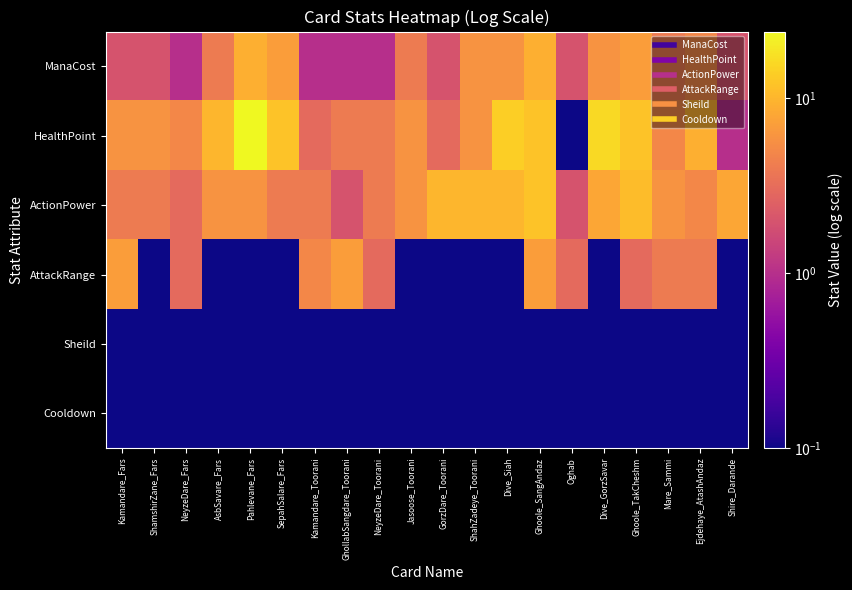

Reading left to right, transcribe all the data shown in this chart.

ManaCost: Kamandare_Fars=2.0	ShamshirZane_Fars=2.0	NeyzeDare_Fars=1.0	AsbSavare_Fars=4.0	Pahlevane_Fars=9.0	SepahSalare_Fars=7.0	Kamandare_Toorani=1.0	GhollabSangdare_Toorani=1.0	NeyzeDare_Toorani=1.0	Jasoose_Toorani=4.0	GorzDare_Toorani=2.0	ShahZadeye_Toorani=6.0	Dive_Siah=6.0	Ghoole_SangAndaz=9.0	Oghab=2.0	Dive_GorzSavar=6.0	Ghoole_TakCheshm=7.0	Mare_Sammi=4.0	Ejdehaye_AtashAndaz=5.0	Shire_Darande=2.0
HealthPoint: Kamandare_Fars=6.0	ShamshirZane_Fars=6.0	NeyzeDare_Fars=5.0	AsbSavare_Fars=10.0	Pahlevane_Fars=24.0	SepahSalare_Fars=12.0	Kamandare_Toorani=3.0	GhollabSangdare_Toorani=4.0	NeyzeDare_Toorani=4.0	Jasoose_Toorani=6.0	GorzDare_Toorani=3.0	ShahZadeye_Toorani=6.0	Dive_Siah=14.0	Ghoole_SangAndaz=12.0	Oghab=0.1	Dive_GorzSavar=16.0	Ghoole_TakCheshm=12.0	Mare_Sammi=5.0	Ejdehaye_AtashAndaz=9.0	Shire_Darande=1.0
ActionPower: Kamandare_Fars=4.0	ShamshirZane_Fars=4.0	NeyzeDare_Fars=3.0	AsbSavare_Fars=6.0	Pahlevane_Fars=6.0	SepahSalare_Fars=4.0	Kamandare_Toorani=4.0	GhollabSangdare_Toorani=2.0	NeyzeDare_Toorani=4.0	Jasoose_Toorani=6.0	GorzDare_Toorani=10.0	ShahZadeye_Toorani=10.0	Dive_Siah=10.0	Ghoole_SangAndaz=12.0	Oghab=2.0	Dive_GorzSavar=8.0	Ghoole_TakCheshm=11.0	Mare_Sammi=6.0	Ejdehaye_AtashAndaz=5.0	Shire_Darande=8.0
AttackRange: Kamandare_Fars=7.0	ShamshirZane_Fars=0.1	NeyzeDare_Fars=3.0	AsbSavare_Fars=0.1	Pahlevane_Fars=0.1	SepahSalare_Fars=0.1	Kamandare_Toorani=5.0	GhollabSangdare_Toorani=7.0	NeyzeDare_Toorani=3.0	Jasoose_Toorani=0.1	GorzDare_Toorani=0.1	ShahZadeye_Toorani=0.1	Dive_Siah=0.1	Ghoole_SangAndaz=7.0	Oghab=3.0	Dive_GorzSavar=0.1	Ghoole_TakCheshm=3.0	Mare_Sammi=4.0	Ejdehaye_AtashAndaz=4.0	Shire_Darande=0.1
Sheild: Kamandare_Fars=0.1	ShamshirZane_Fars=0.1	NeyzeDare_Fars=0.1	AsbSavare_Fars=0.1	Pahlevane_Fars=0.1	SepahSalare_Fars=0.1	Kamandare_Toorani=0.1	GhollabSangdare_Toorani=0.1	NeyzeDare_Toorani=0.1	Jasoose_Toorani=0.1	GorzDare_Toorani=0.1	ShahZadeye_Toorani=0.1	Dive_Siah=0.1	Ghoole_SangAndaz=0.1	Oghab=0.1	Dive_GorzSavar=0.1	Ghoole_TakCheshm=0.1	Mare_Sammi=0.1	Ejdehaye_AtashAndaz=0.1	Shire_Darande=0.1
Cooldown: Kamandare_Fars=0.1	ShamshirZane_Fars=0.1	NeyzeDare_Fars=0.1	AsbSavare_Fars=0.1	Pahlevane_Fars=0.1	SepahSalare_Fars=0.1	Kamandare_Toorani=0.1	GhollabSangdare_Toorani=0.1	NeyzeDare_Toorani=0.1	Jasoose_Toorani=0.1	GorzDare_Toorani=0.1	ShahZadeye_Toorani=0.1	Dive_Siah=0.1	Ghoole_SangAndaz=0.1	Oghab=0.1	Dive_GorzSavar=0.1	Ghoole_TakCheshm=0.1	Mare_Sammi=0.1	Ejdehaye_AtashAndaz=0.1	Shire_Darande=0.1